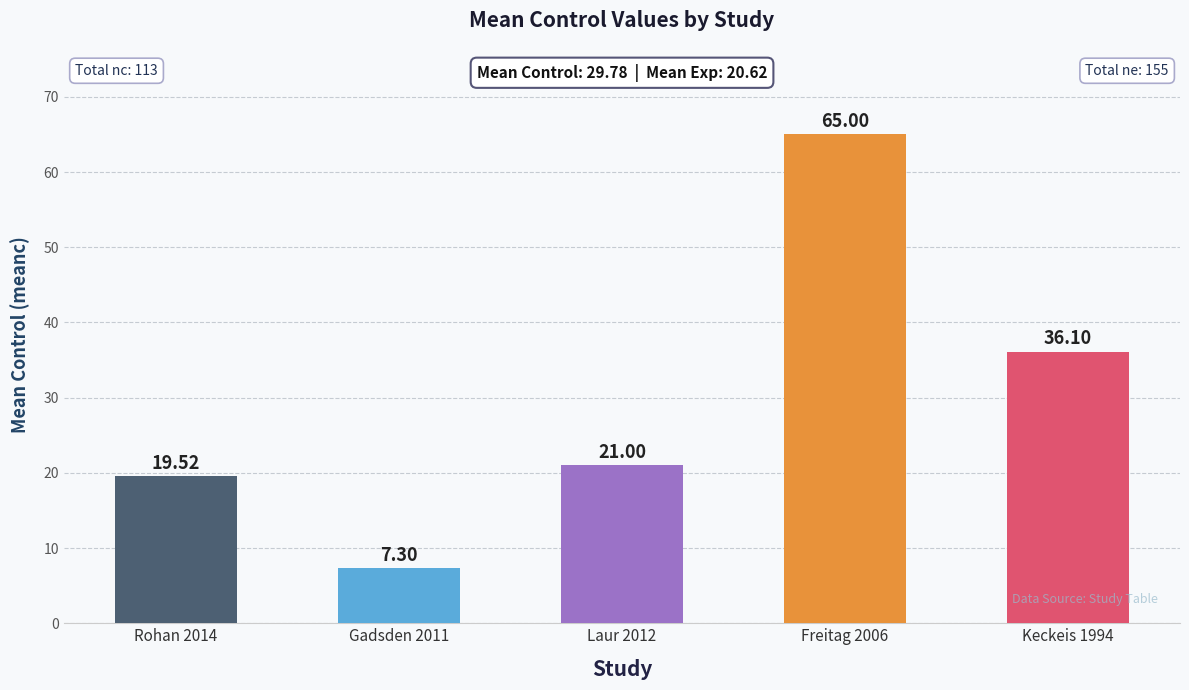

Are the bars horizontal?

No